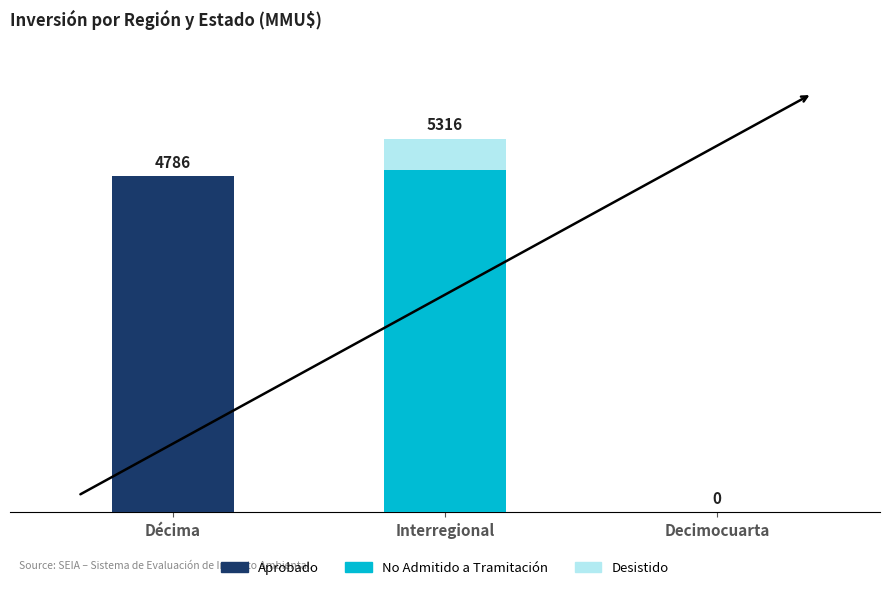

Which series has the largest total across all categories?

No Admitido a Tramitación